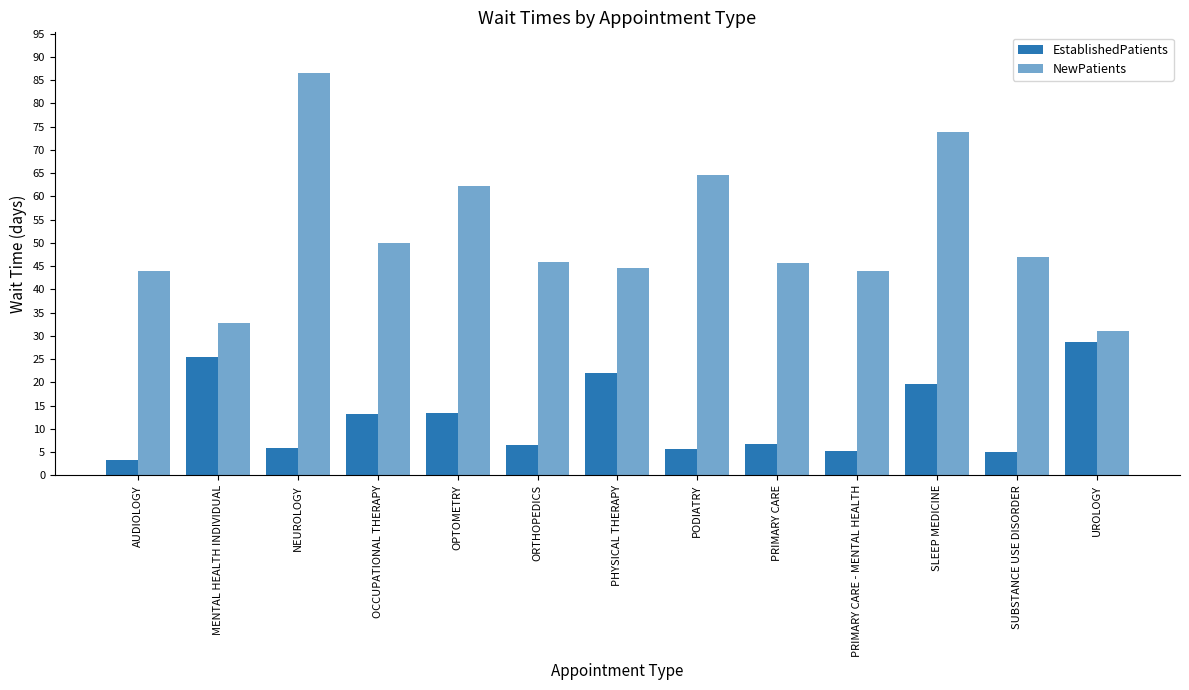

At MENTAL HEALTH INDIVIDUAL, list the series in order from smallest to largest.

EstablishedPatients, NewPatients